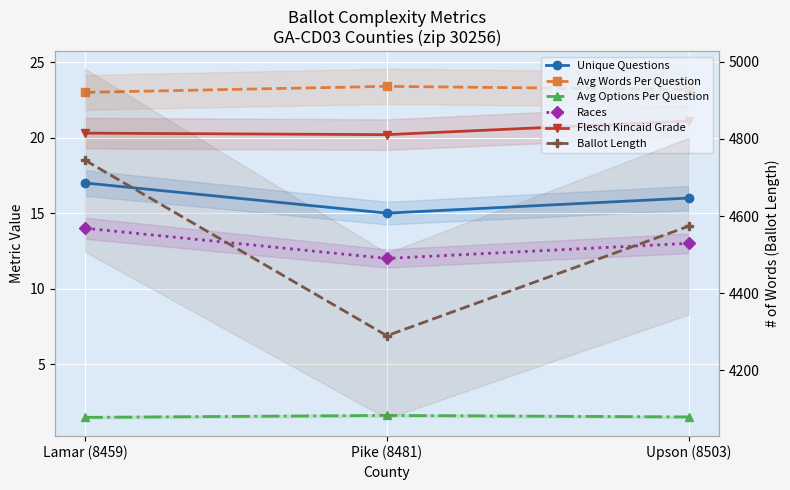

Reading right to left, extract all data points from this chart.

Unique Questions: 16.0	15.0	17.0
Avg Words Per Question: 23.2	23.4	23.0
Avg Options Per Question: 1.5	1.6	1.5
Races: 13.0	12.0	14.0
Flesch Kincaid Grade: 21.1	20.2	20.3
Ballot Length: 4574.0	4290.0	4745.0